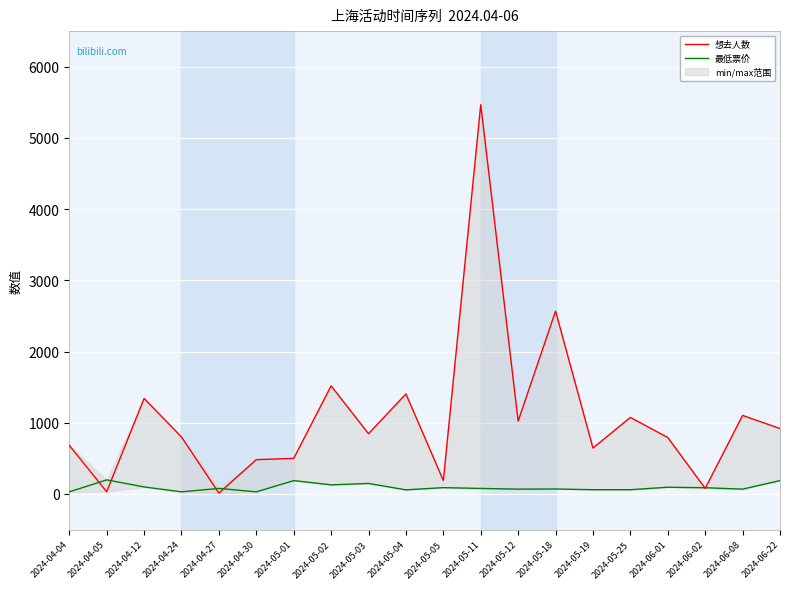

What is the average value of the 想去人数 series?

1074